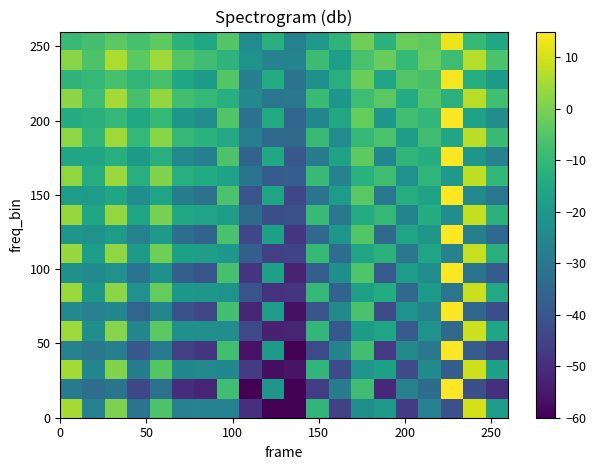

Count the number of categories in the chart.

20